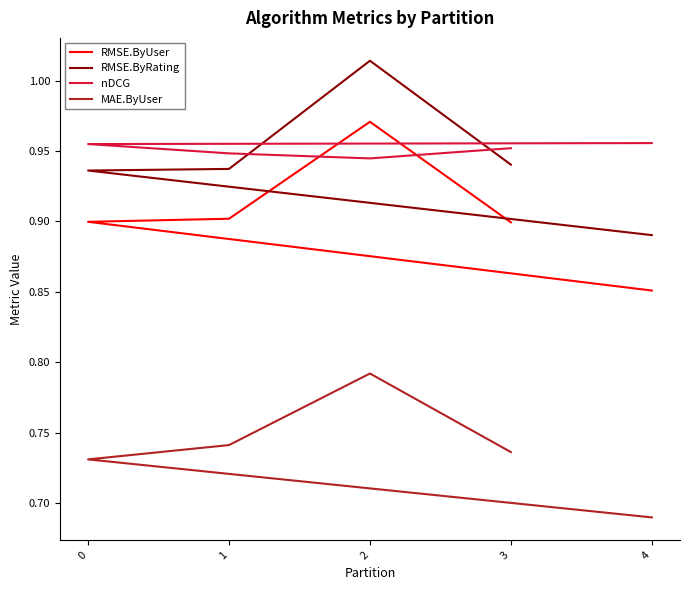

What is the greatest value displayed?

1.0